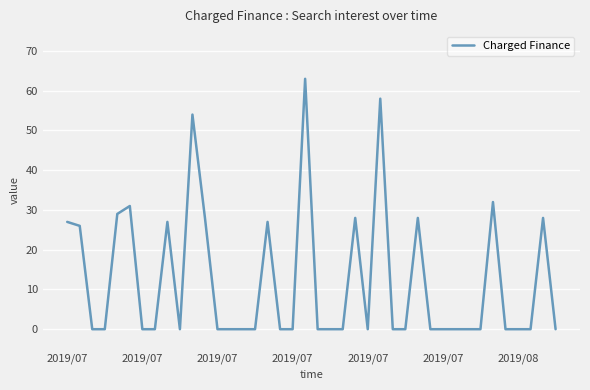

What is the difference between the maximum and minimum values?

63